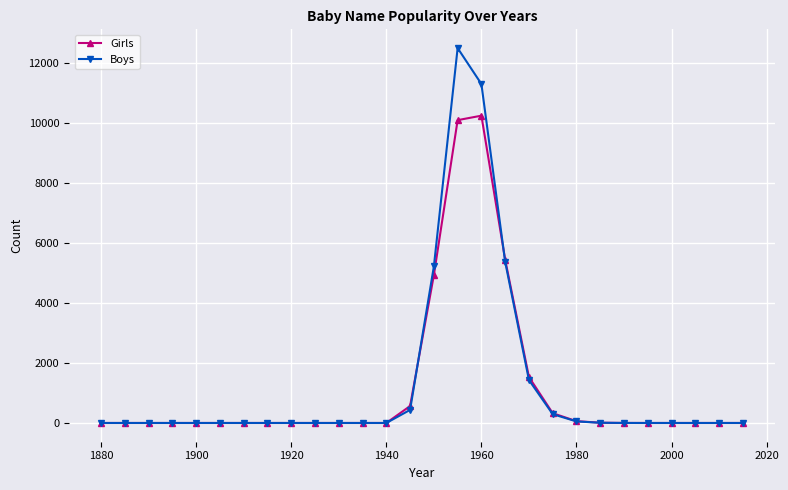

How many values in the Girls series exceed 0?

10